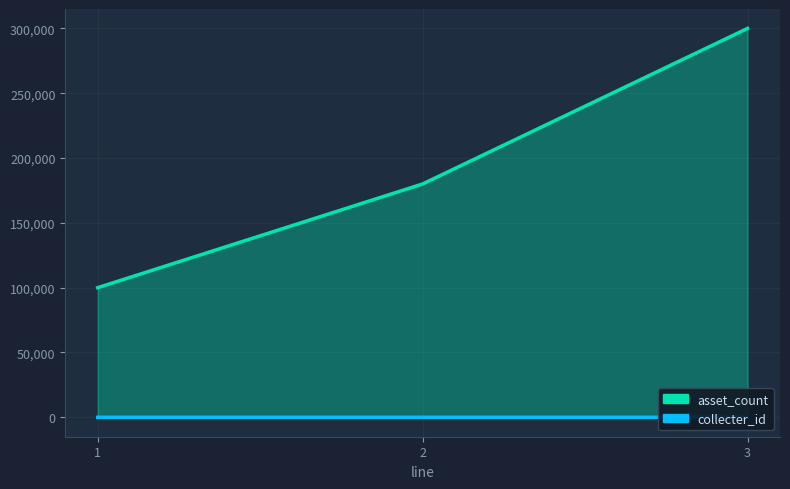

Which label corresponds to the smallest value in the chart?

1